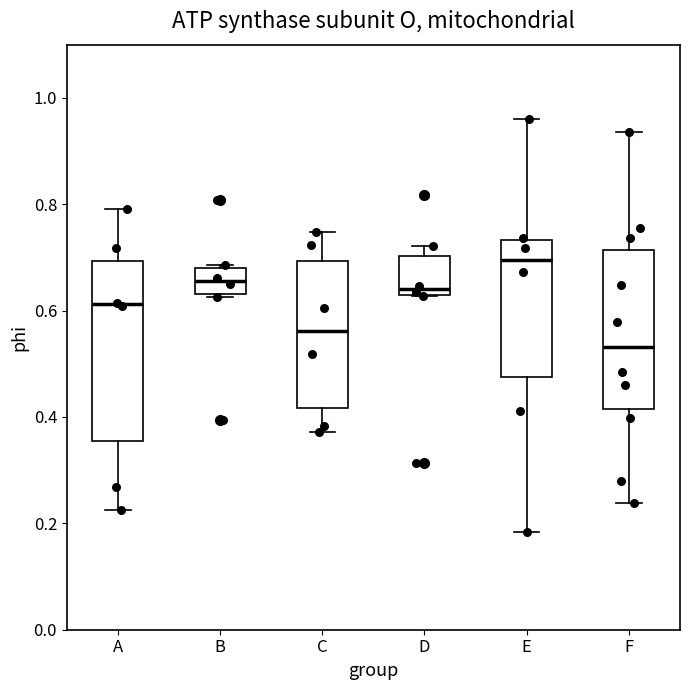

Reading left to right, read every box against the y-axis: the position of its median line, the range the box covers, and the ends of its whiskers. The values are not printed on the chart, so give them approximately, as read against the axis.

A: median 0.62, box 0.36 to 0.70, whiskers 0.22 to 0.80
B: median 0.66, box 0.64 to 0.68, whiskers 0.62 to 0.68 (just above the box's upper edge)
C: median 0.56, box 0.42 to 0.70, whiskers 0.38 to 0.74
D: median 0.64, box 0.62 to 0.70, whiskers 0.62 to 0.72
E: median 0.70, box 0.48 to 0.74, whiskers 0.18 to 0.96
F: median 0.54, box 0.42 to 0.72, whiskers 0.24 to 0.94